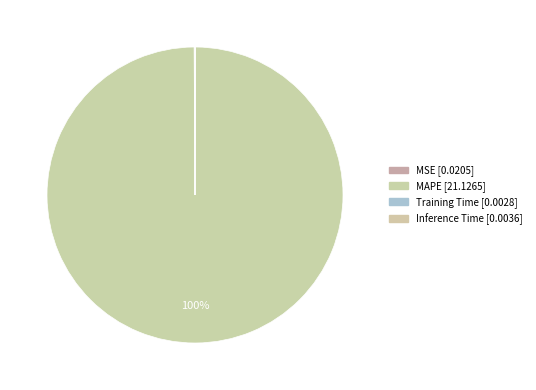

What is the total percentage of MAPE and Training Time?

99.9%